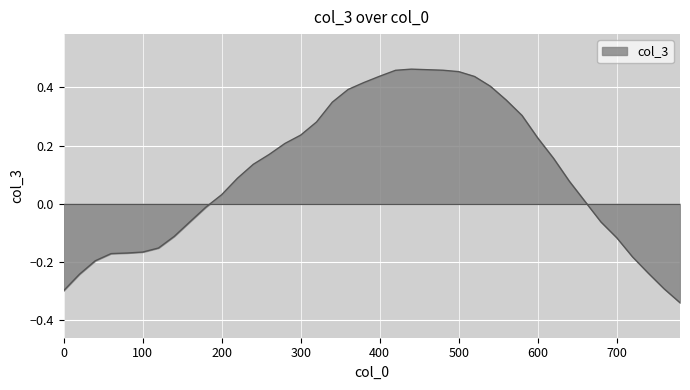

List the labels in order of value, largest first.

440, 460, 480, 420, 500, 400, 520, 380, 540, 360, 560, 340, 580, 320, 300, 600, 280, 260, 620, 240, 220, 640, 200, 660, 180, 160, 680, 140, 700, 120, 100, 80, 60, 720, 40, 740, 20, 760, 0, 780